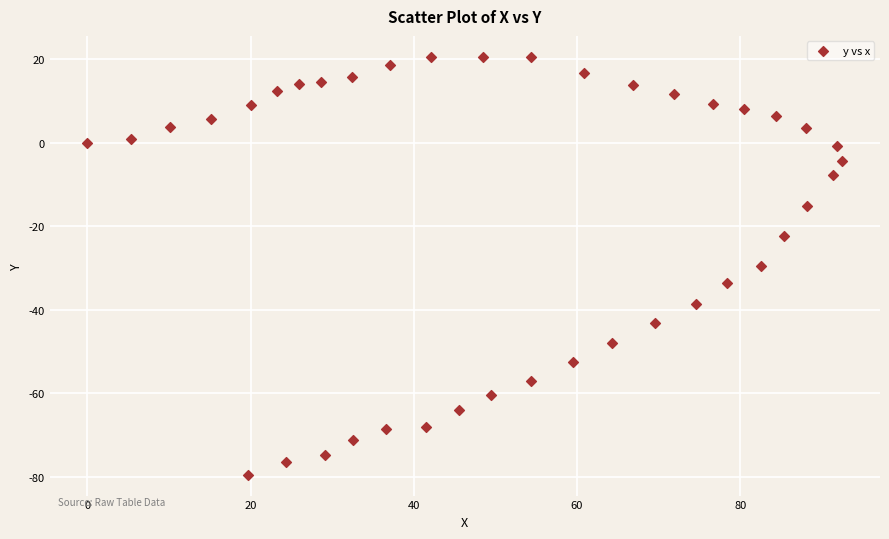

What is the range of X values (max minus min)?

92.5